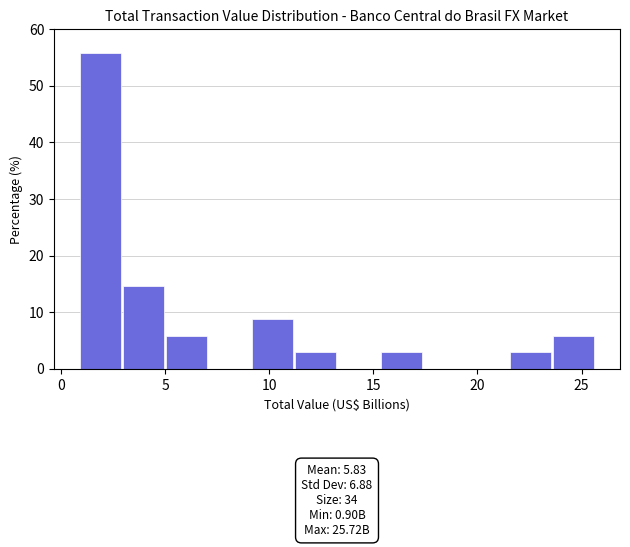

Over which range of the x-axis is the bar tallest?

1.0 to 3.0